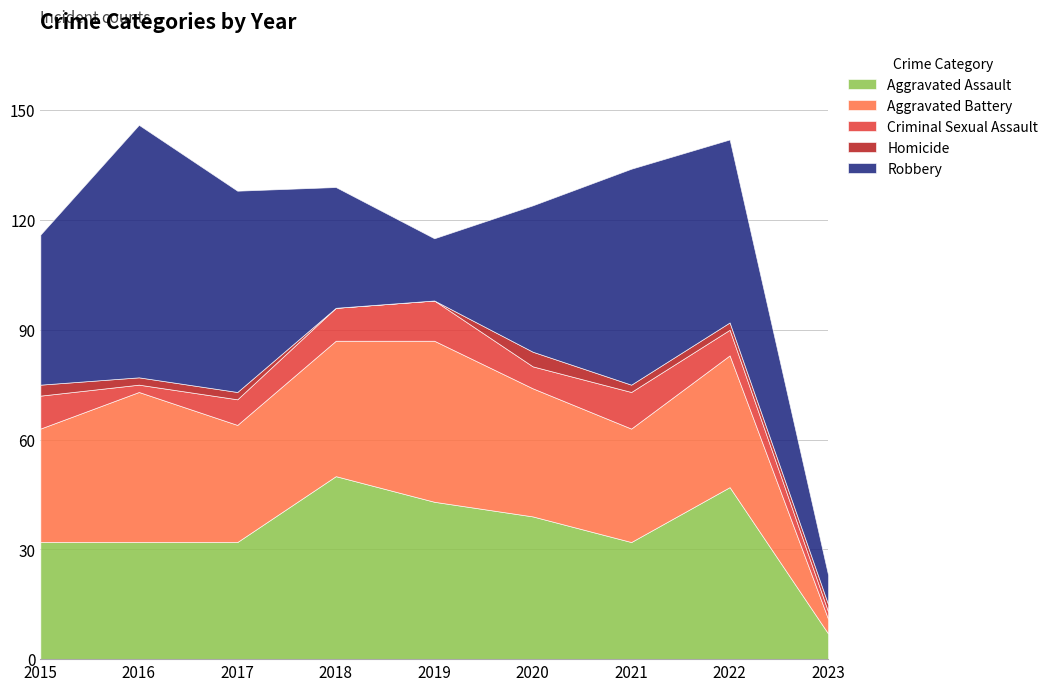

At which category is the sum across all series the highest?

2016